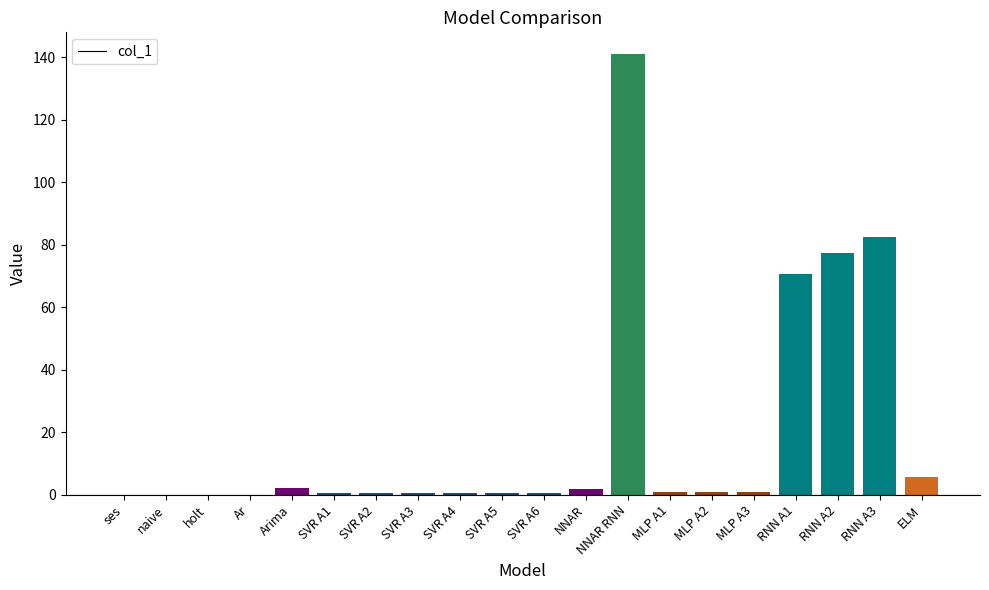

Is it true that the value at Arima is 2.1?

True